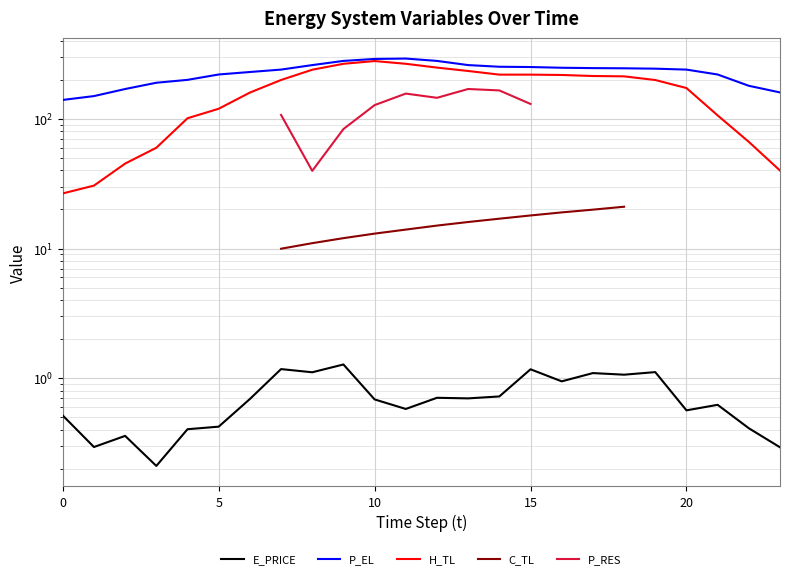

Which label corresponds to the largest value in the chart?

11